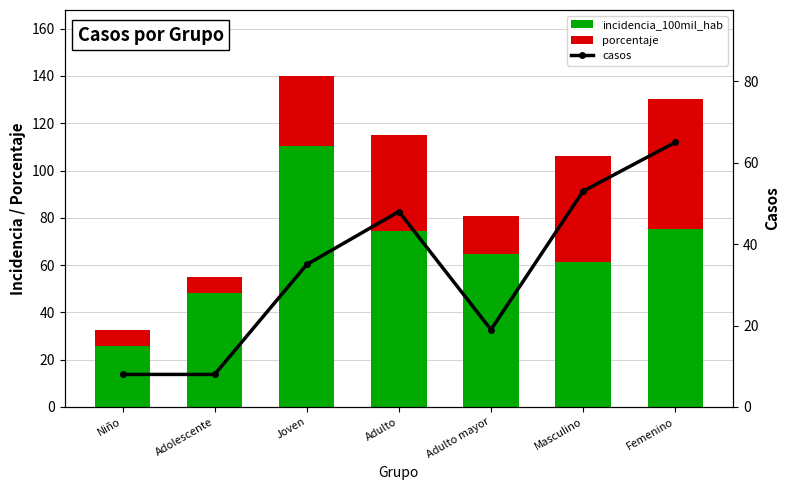

What is the difference between the highest and lowest values at Joven?

80.6